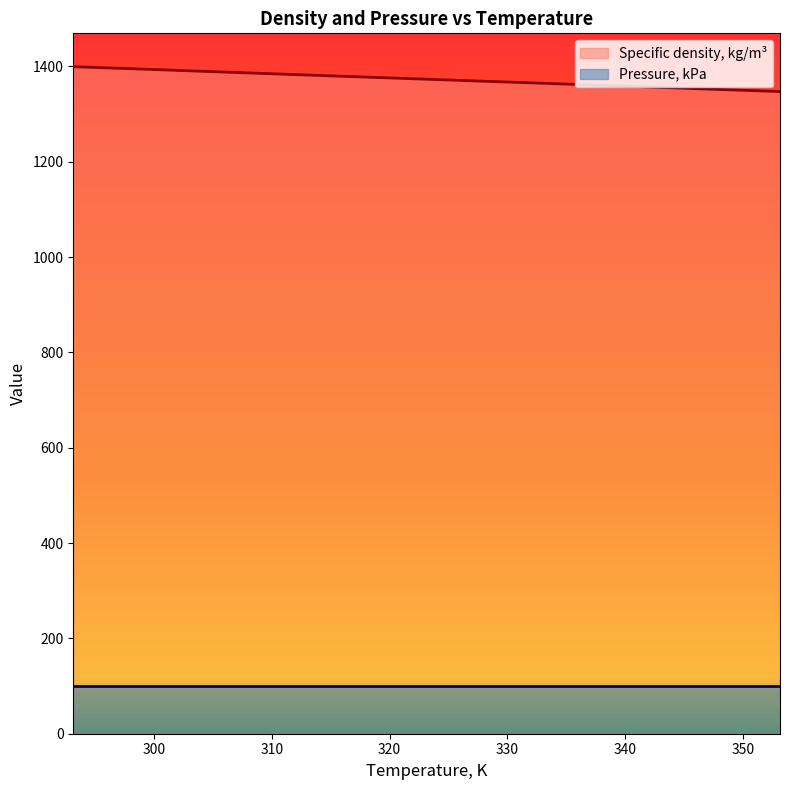

The chart shows a value of 891.6 at 333.15. True or false?

False